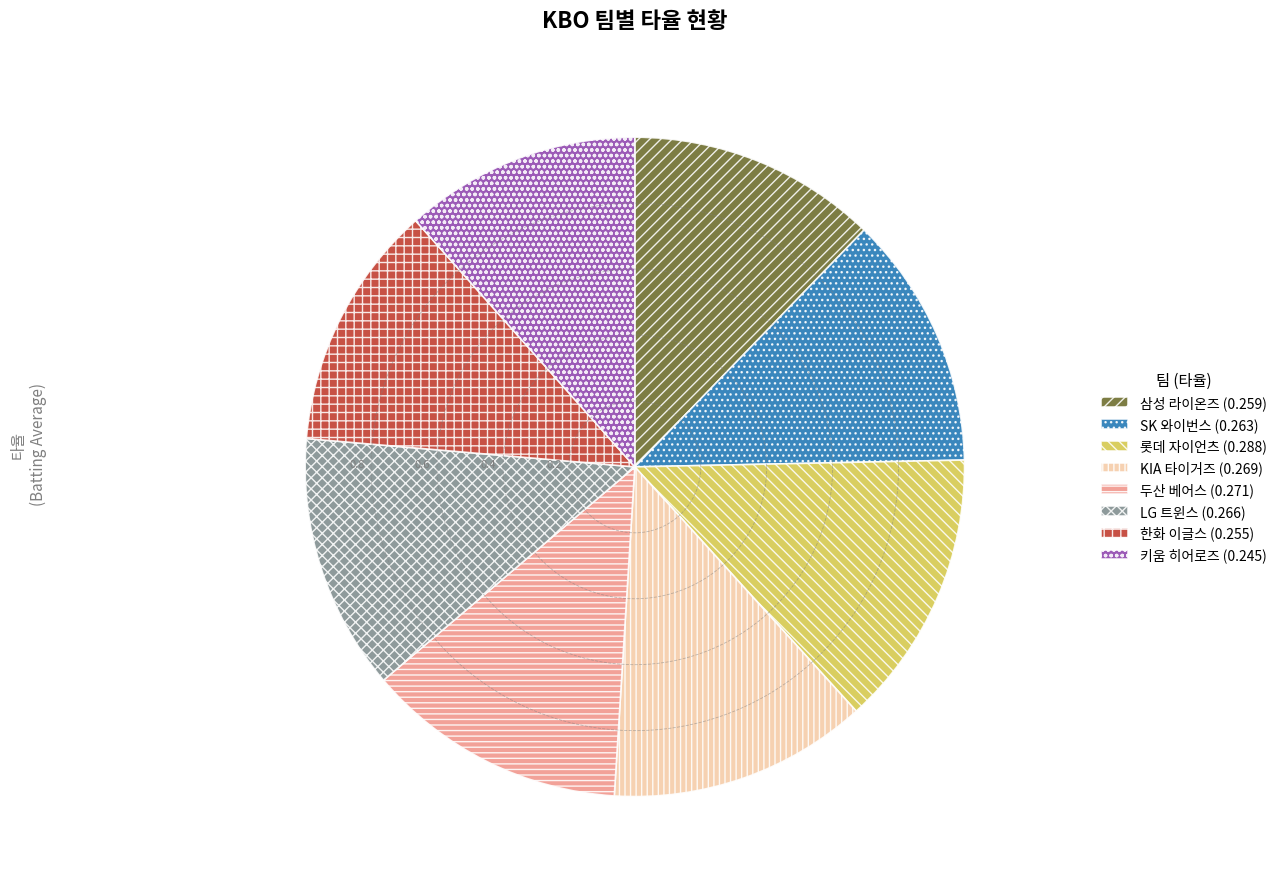

Which category has the smallest portion of the pie?

키움 히어로즈